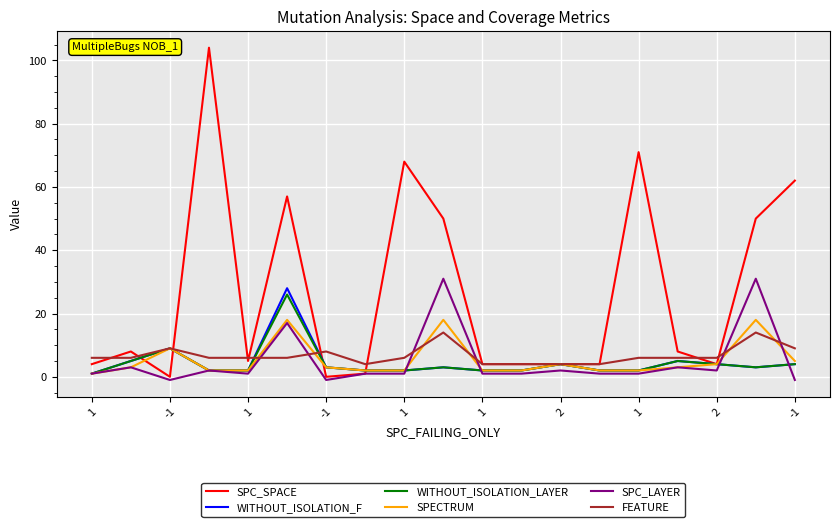

What is the highest value of the SPC_LAYER series?

31